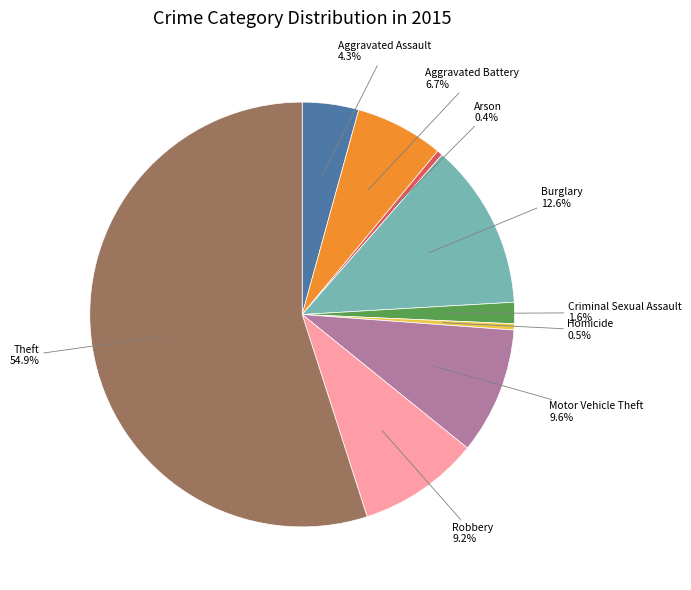

What is the total percentage of Homicide and Aggravated Battery?

7.2%